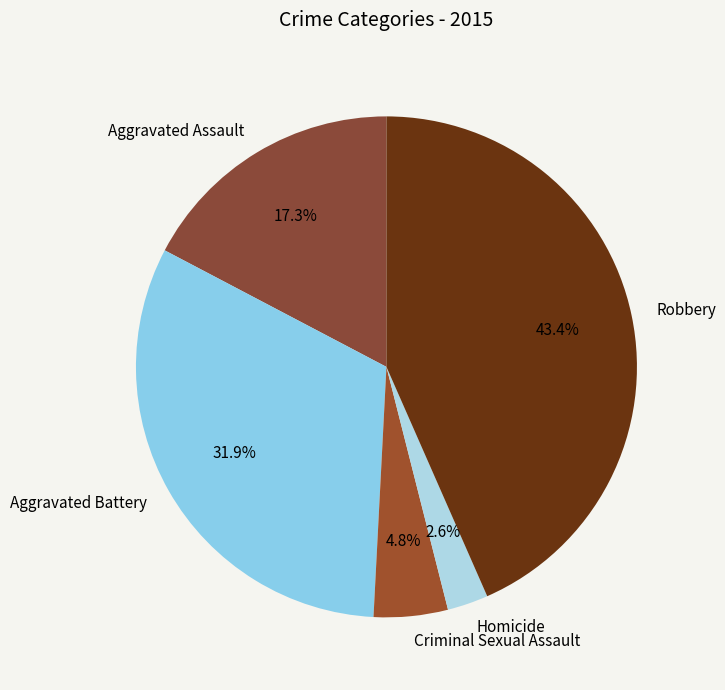

Which has a higher value, Aggravated Assault or Aggravated Battery?

Aggravated Battery